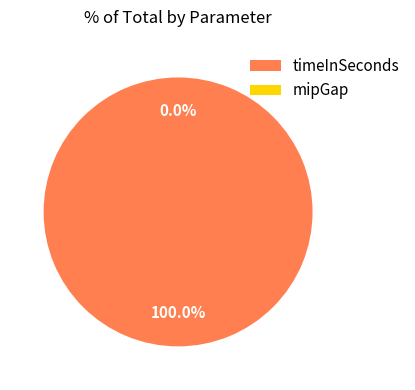

Does timeInSeconds represent more than half of the total?

Yes